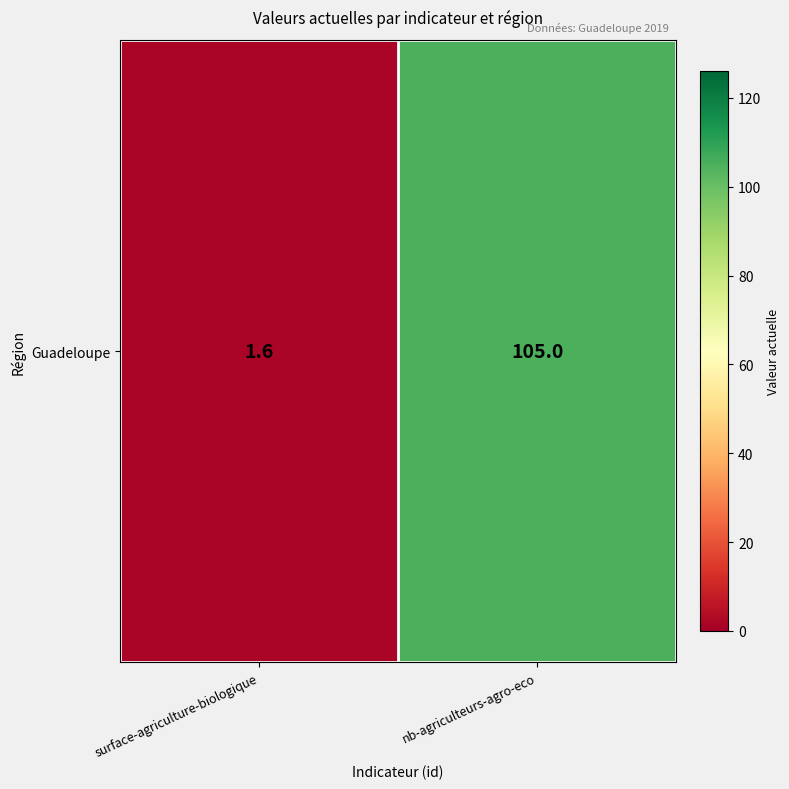

Which label corresponds to the smallest value in the chart?

surface-agriculture-biologique